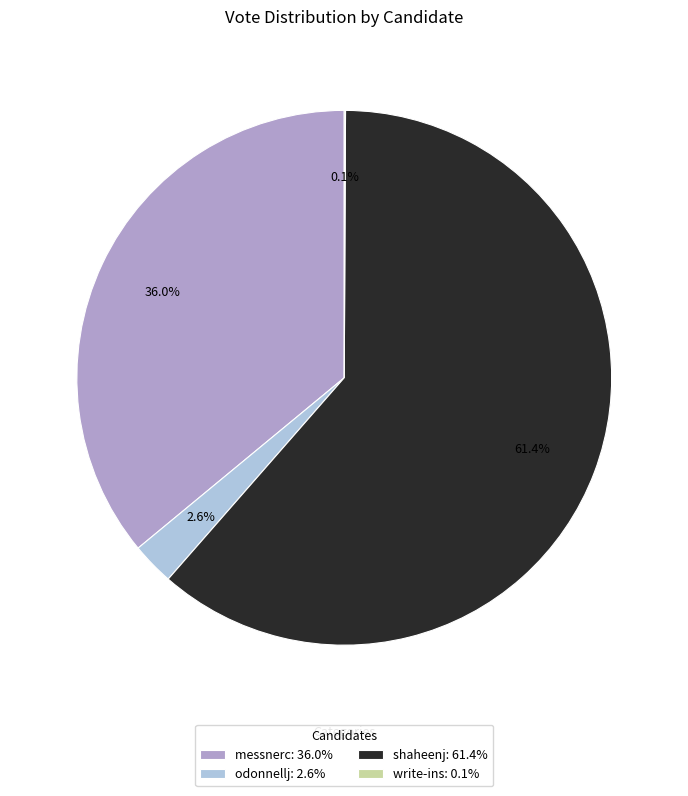

Is it true that messnerc is 36% of the pie?

True